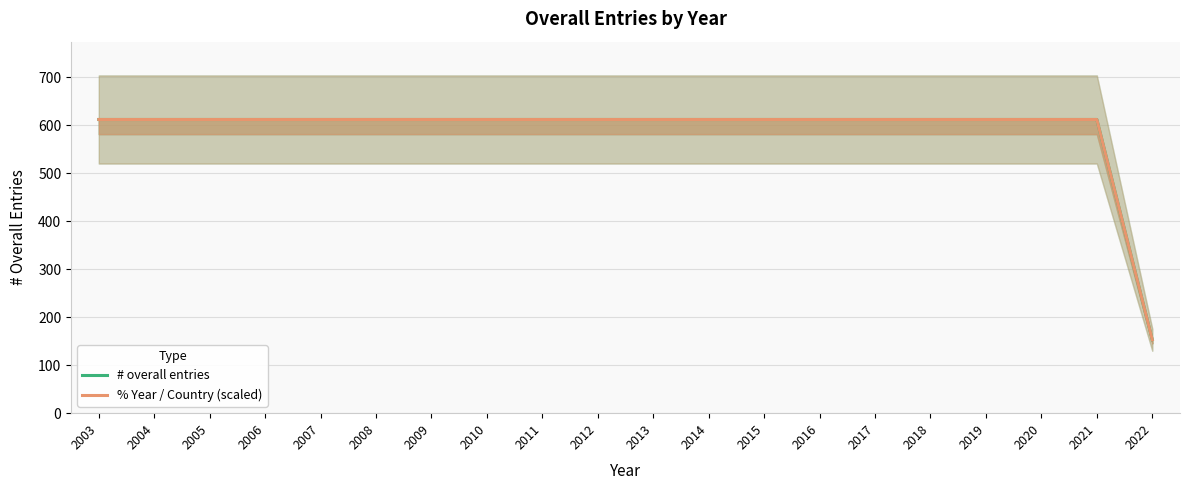

What is the sum of all # overall entries values?

11781.0